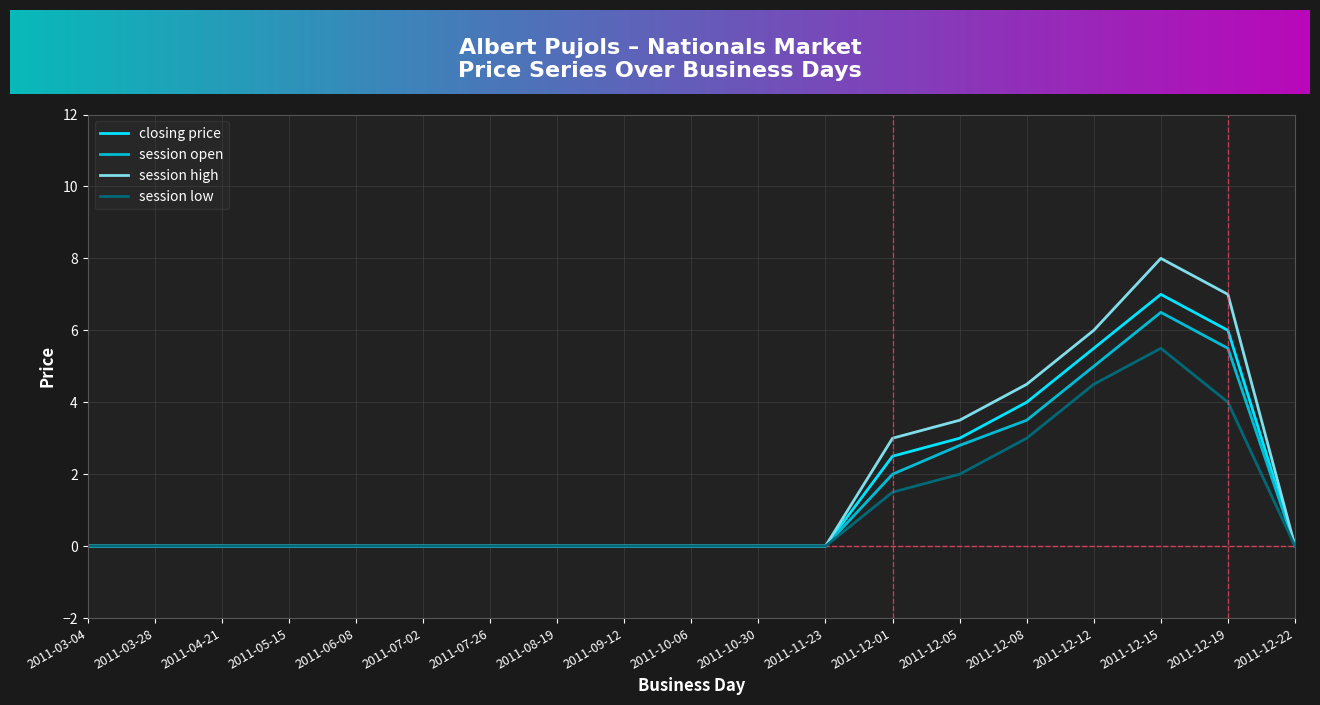

At 2011-12-01, list the series in order from smallest to largest.

session low, session open, closing price, session high